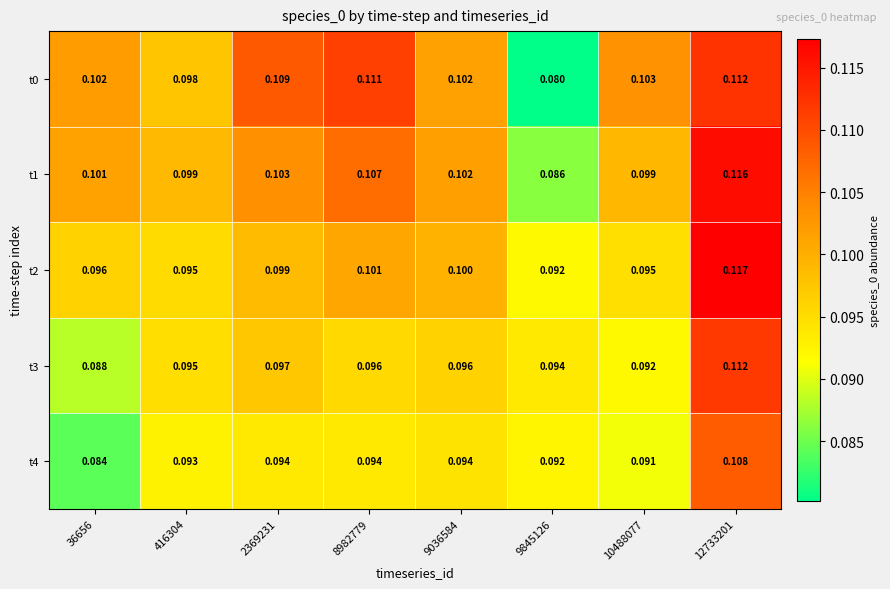

Which series has the largest total across all categories?

t0